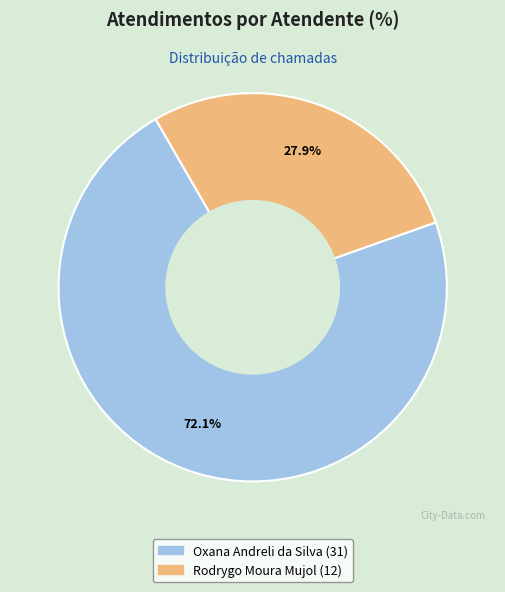

How many segments does this pie chart have?

2